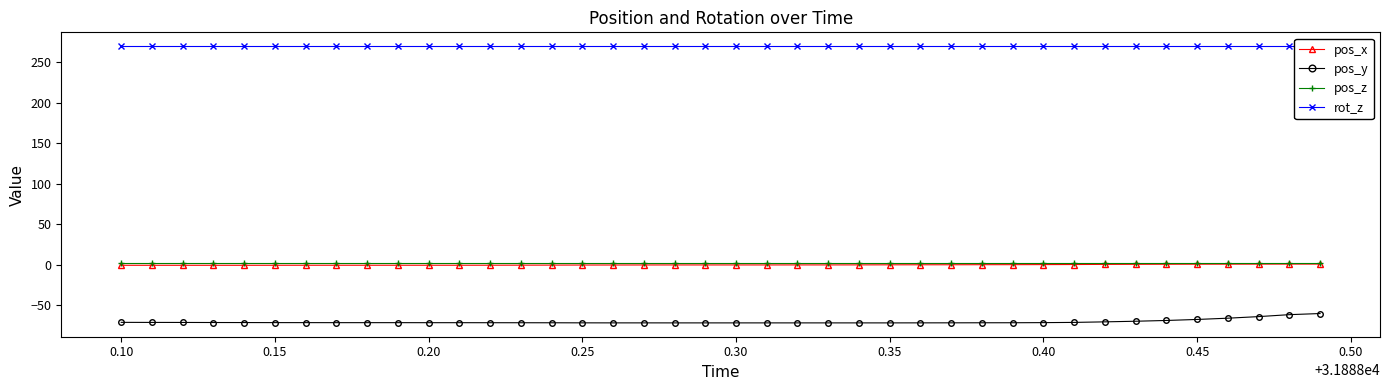

True or false: pos_x and rot_z intersect in this chart.

False